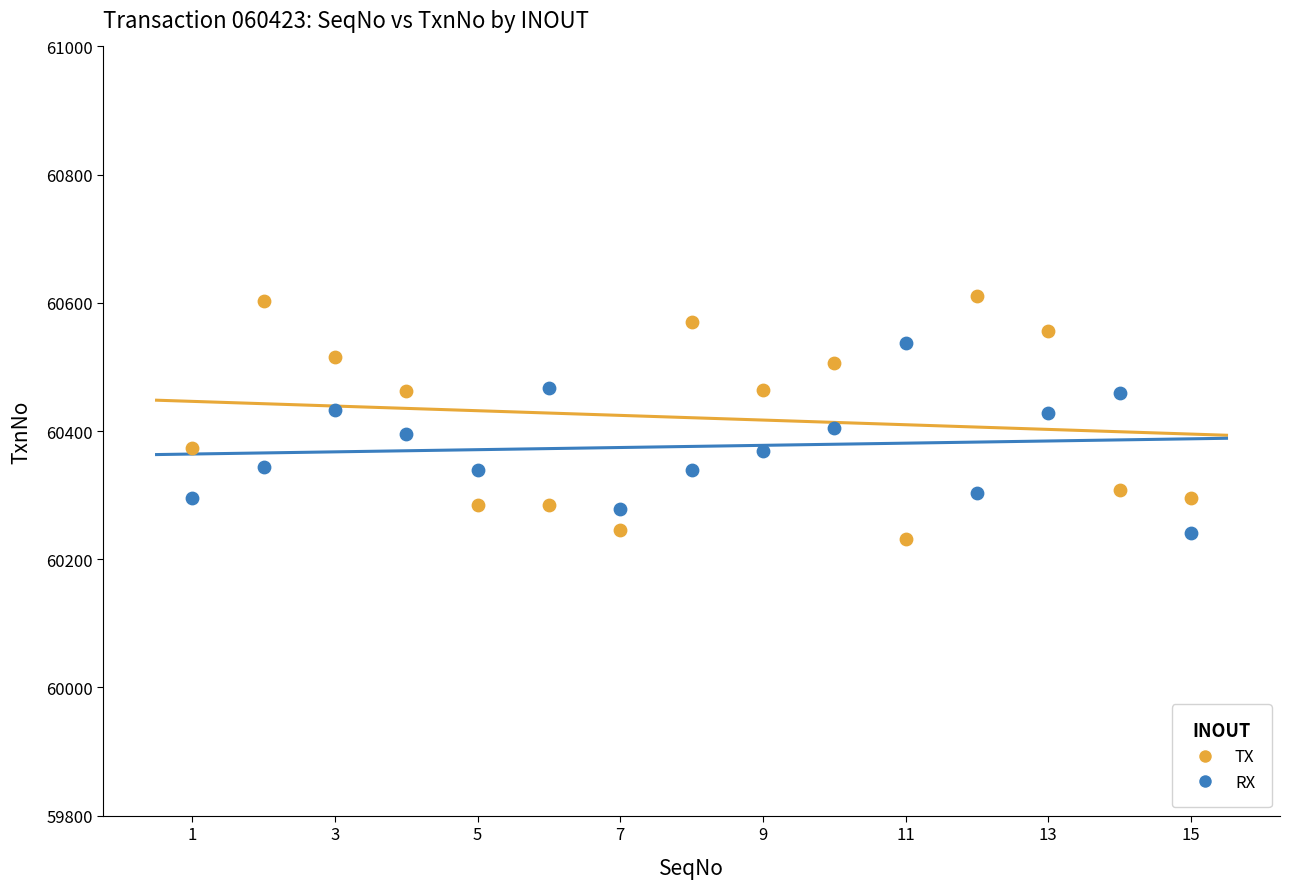

Across all data points, what is the range of X values (max minus min)?

14.0